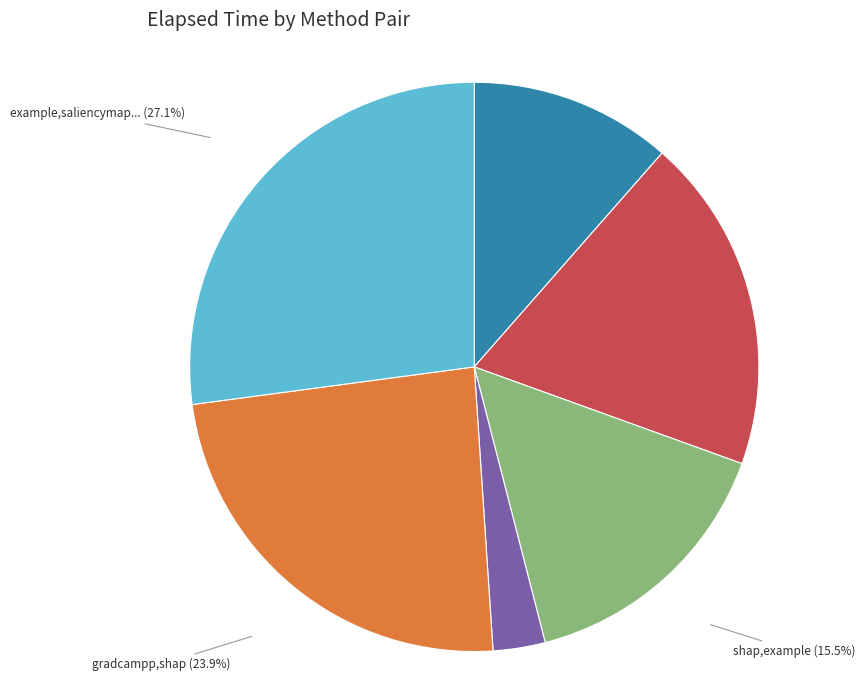

Is there a majority slice in this chart?

No